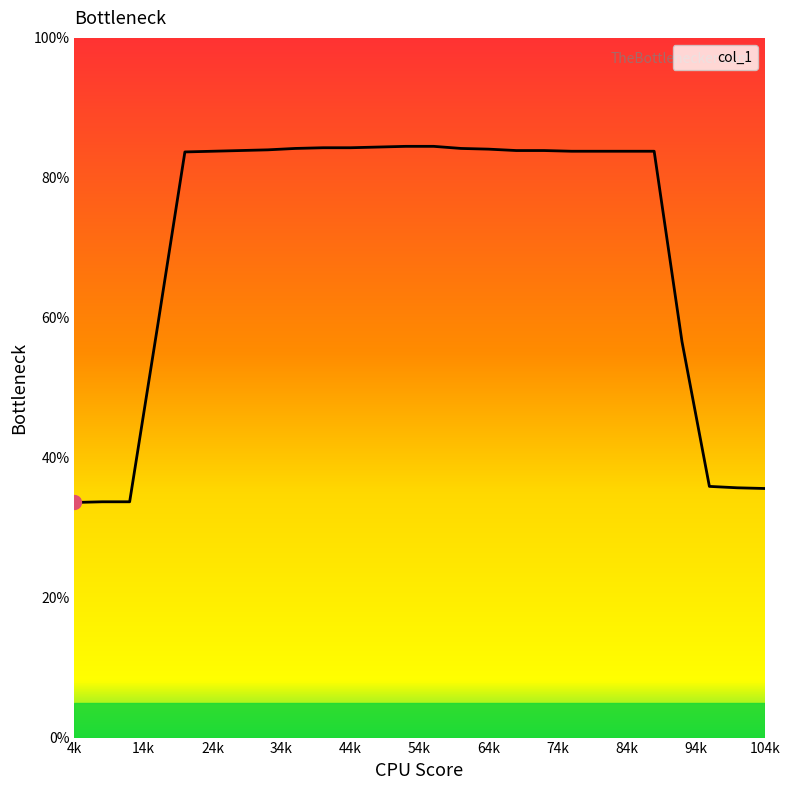

What is the minimum value shown in the chart?

33.6